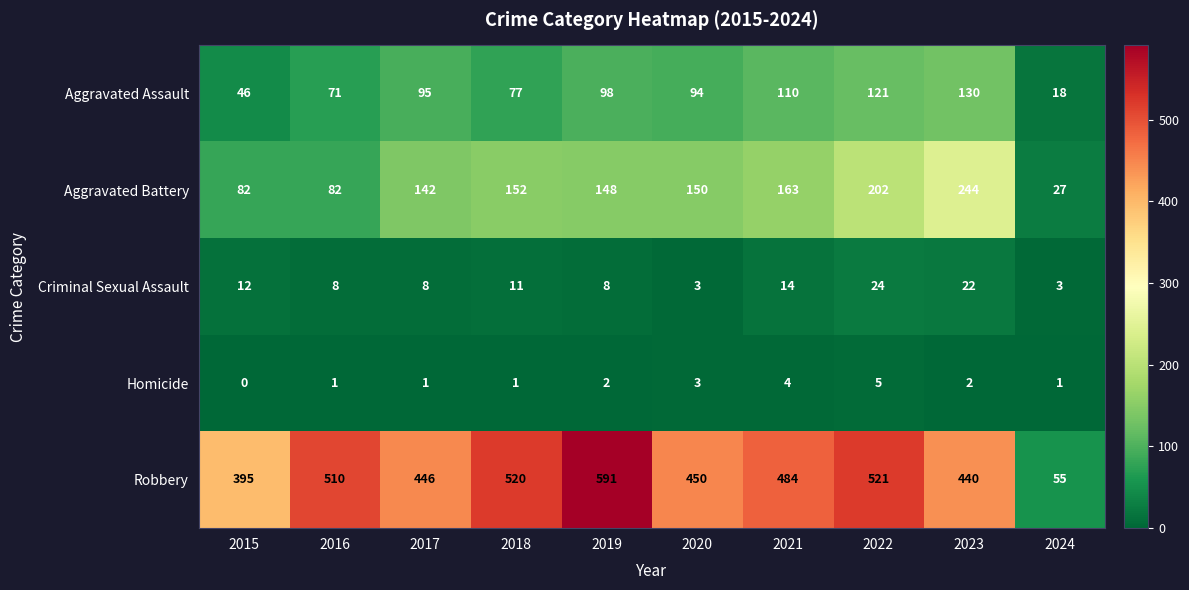

What is the total value across all series at 2019?

847